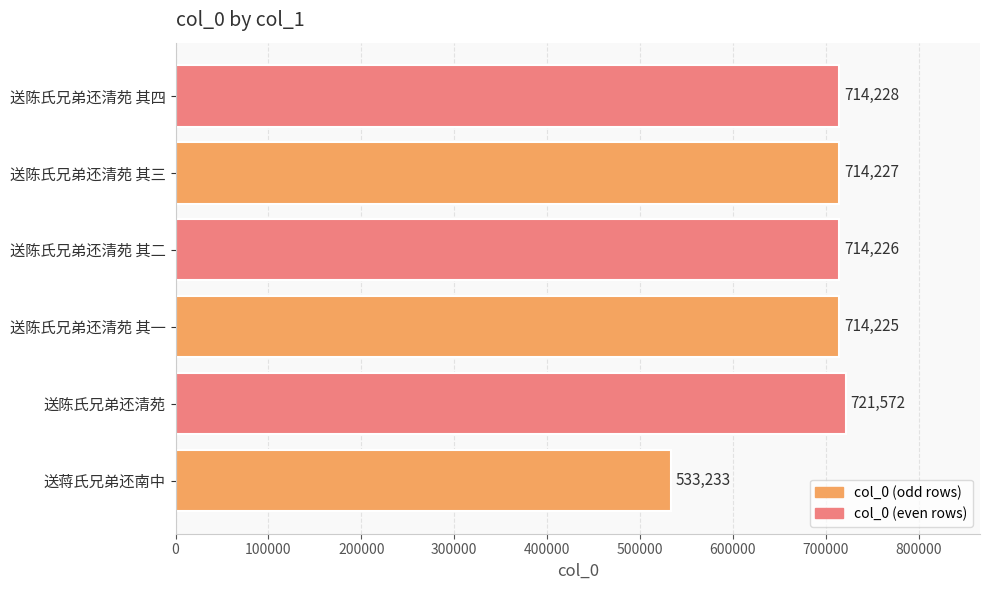

How many bars are there in total?

6